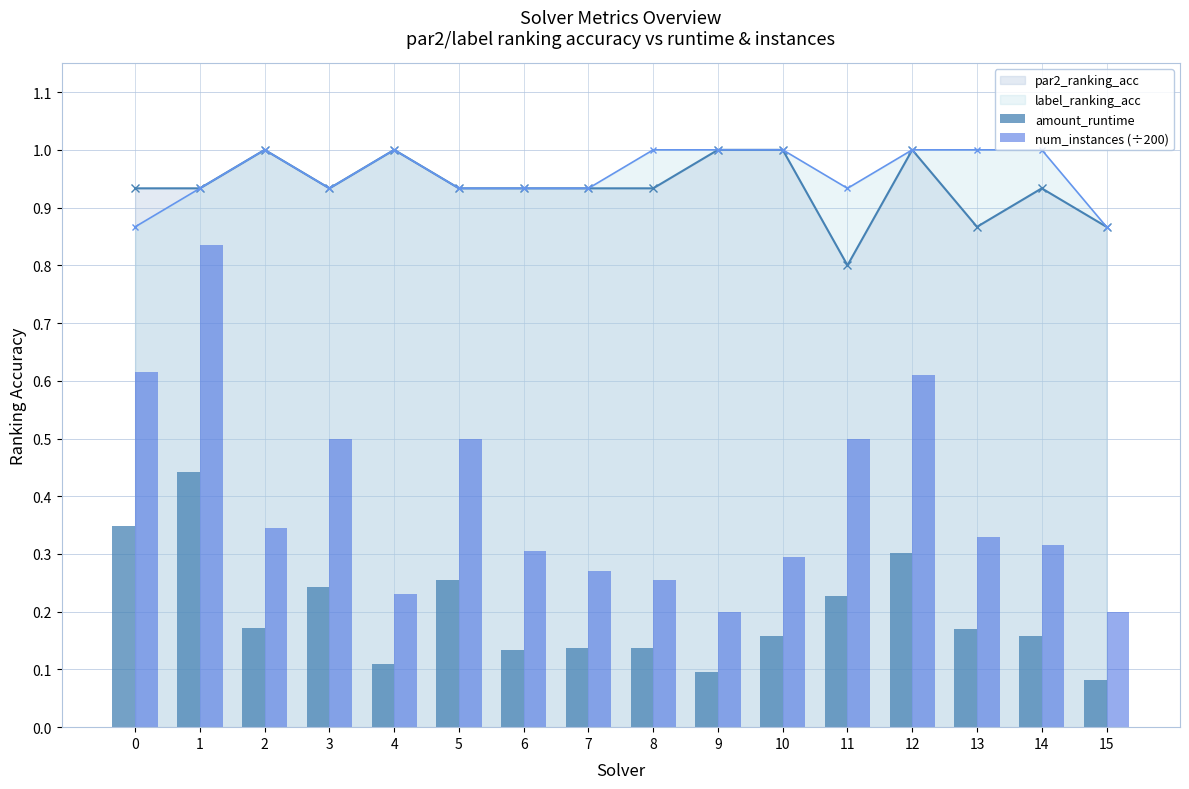

Count the number of data series in this chart.

4